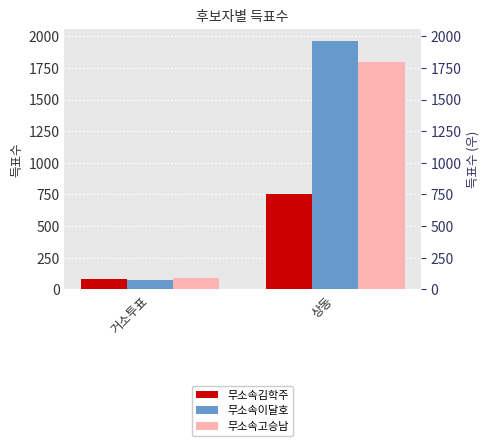

Which series changed the most between 거소투표 and 상동?

무소속이달호